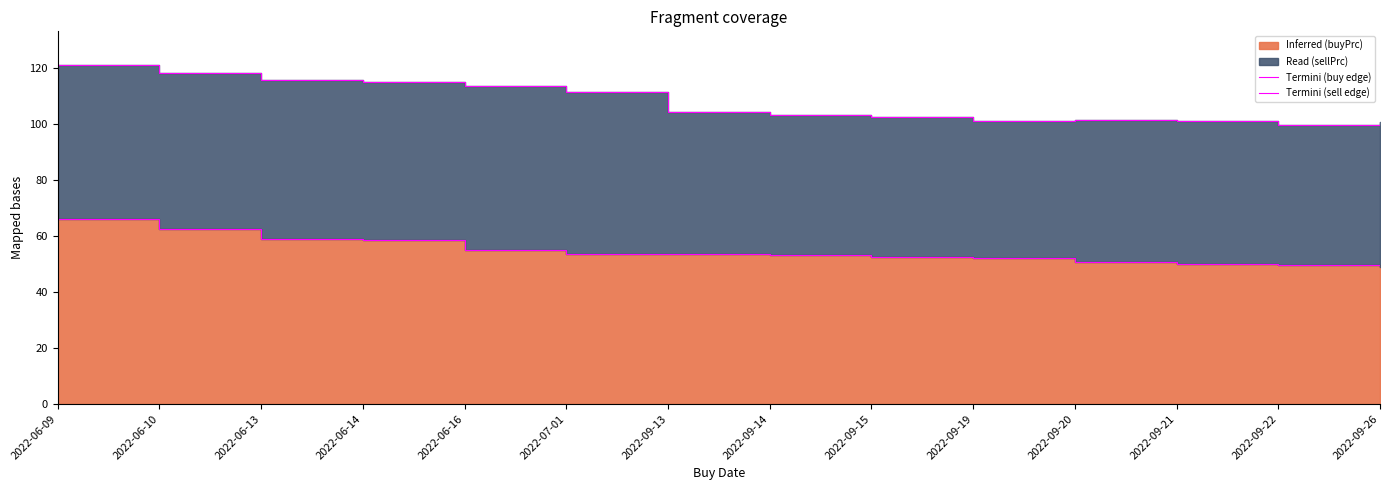

Which label corresponds to the smallest value in the chart?

2022-09-26